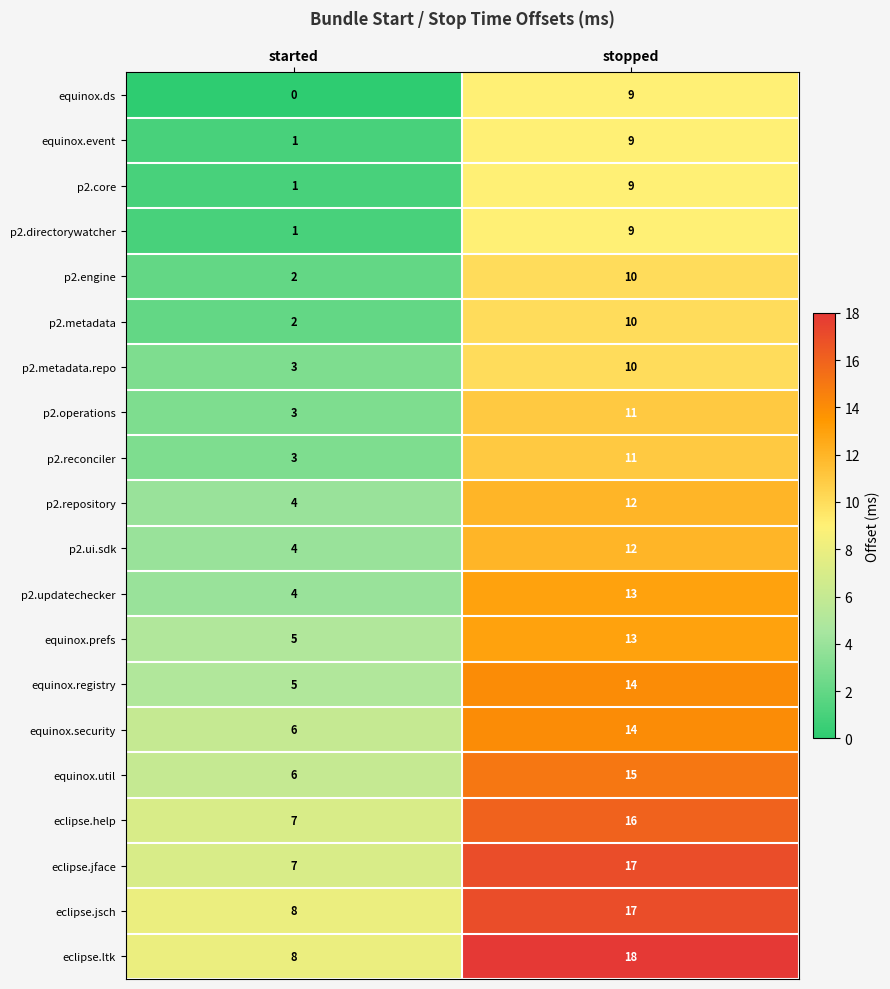

Which label corresponds to the largest value in the chart?

stopped